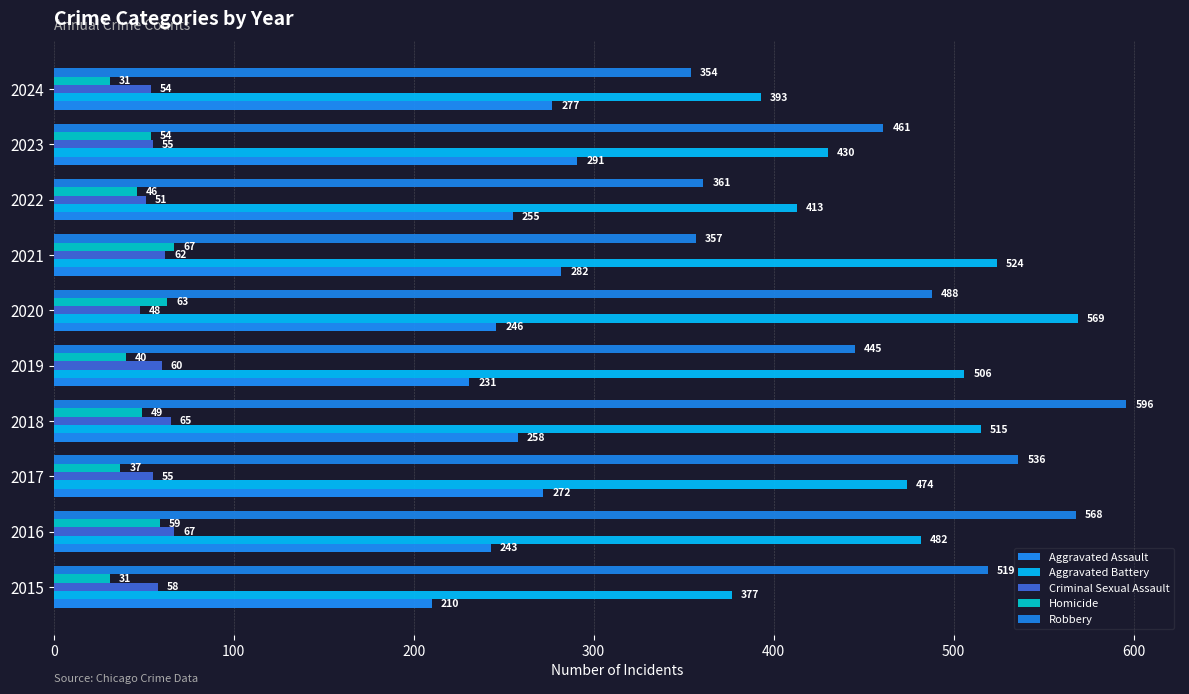

How many categories are shown in the chart?

10